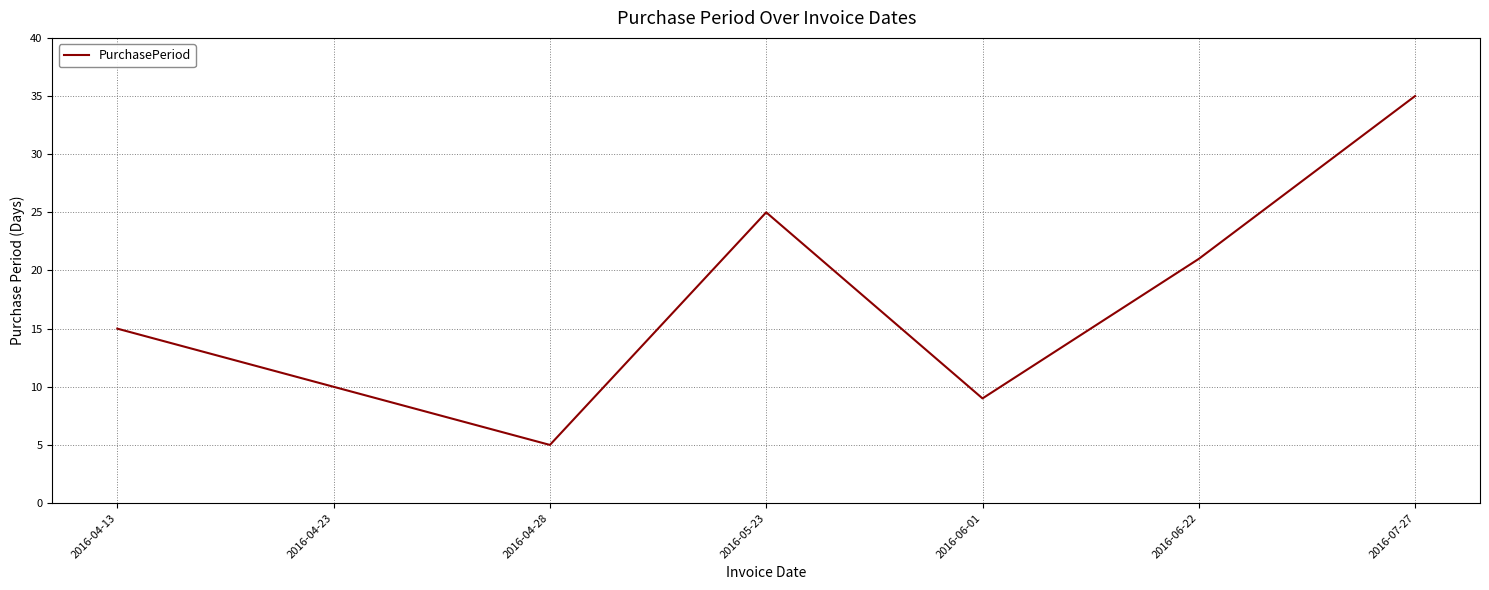

True or false: there are more than 1 points higher than both neighbors.

False